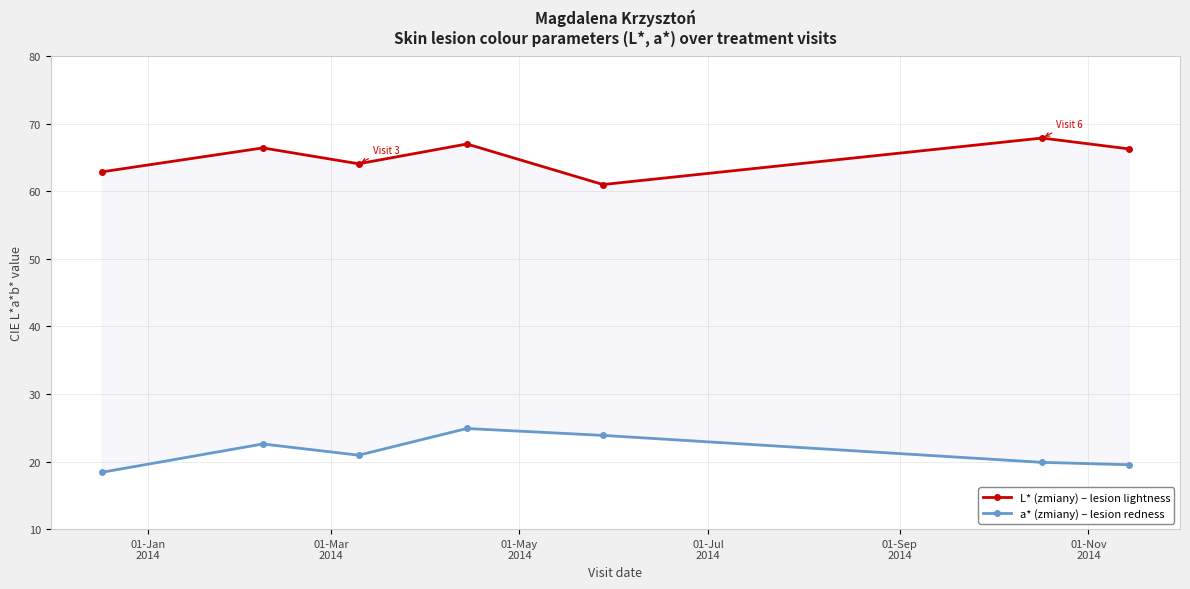

Reading left to right, list all the values displayed in this chart.

L* (zmiany) – lesion lightness: 62.9	66.4	64.1	67.0	61.0	67.9	66.3
a* (zmiany) – lesion redness: 18.4	22.6	20.9	24.9	23.9	19.9	19.5